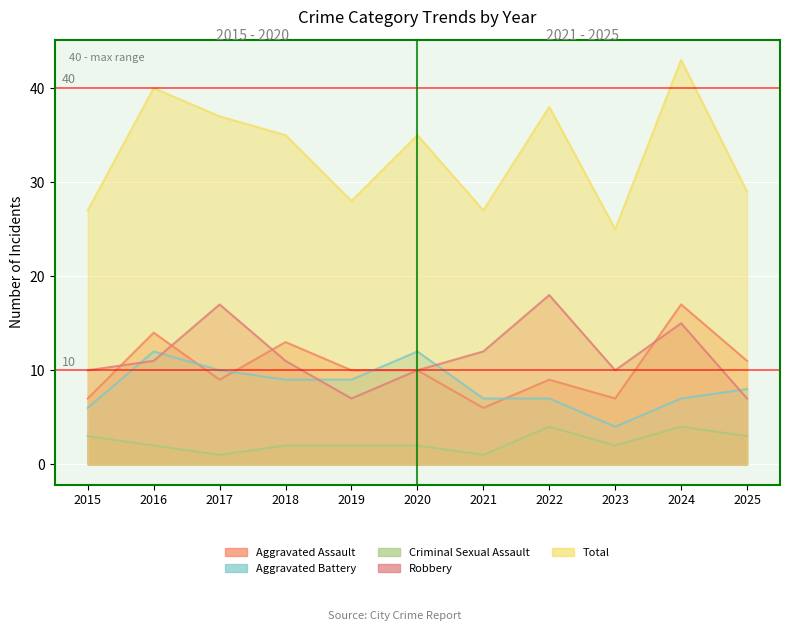

How many interior local peaks does the Total series have?

4